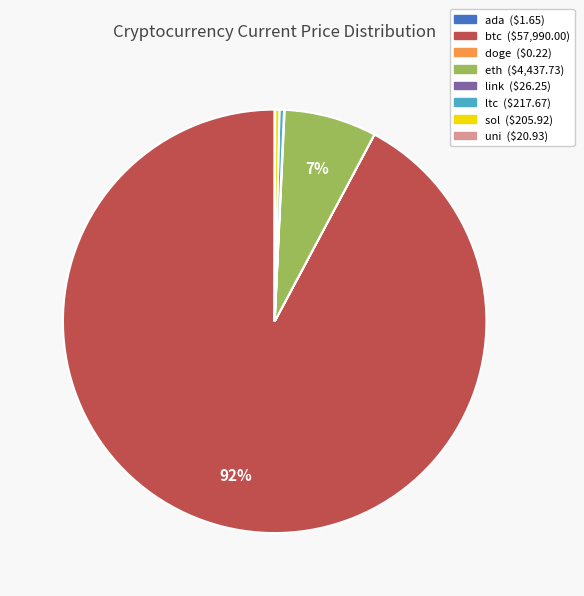

Is it true that sol is 0% of the pie?

True